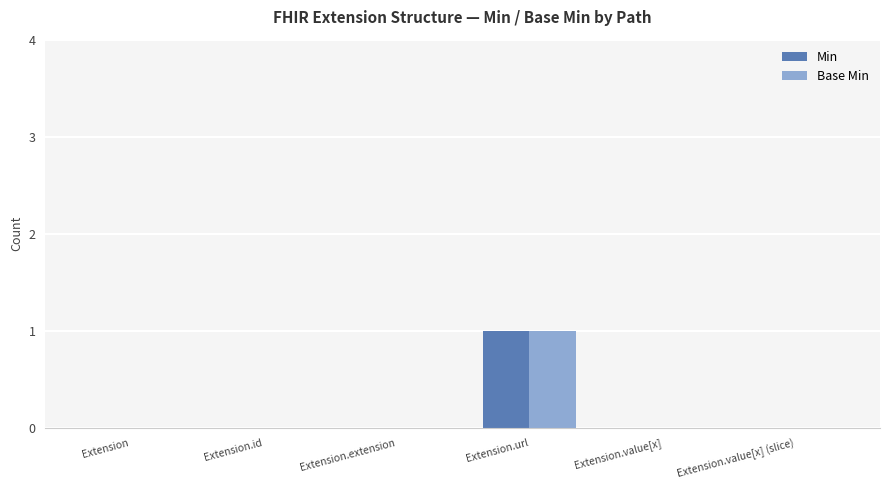

At which category does the chart reach its peak across all series?

Extension.url